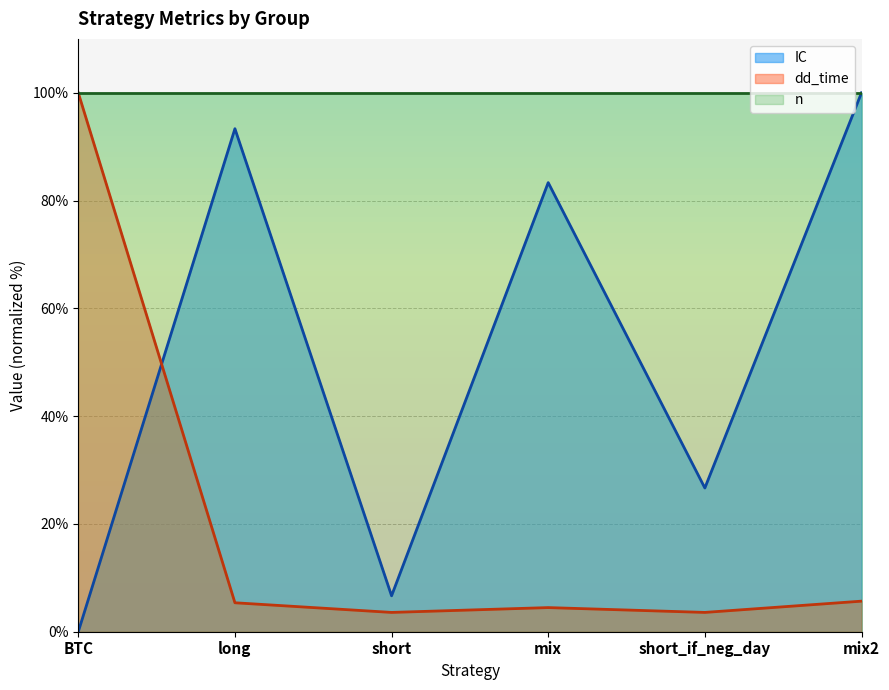

Between long and mix, which series saw the biggest shift?

IC